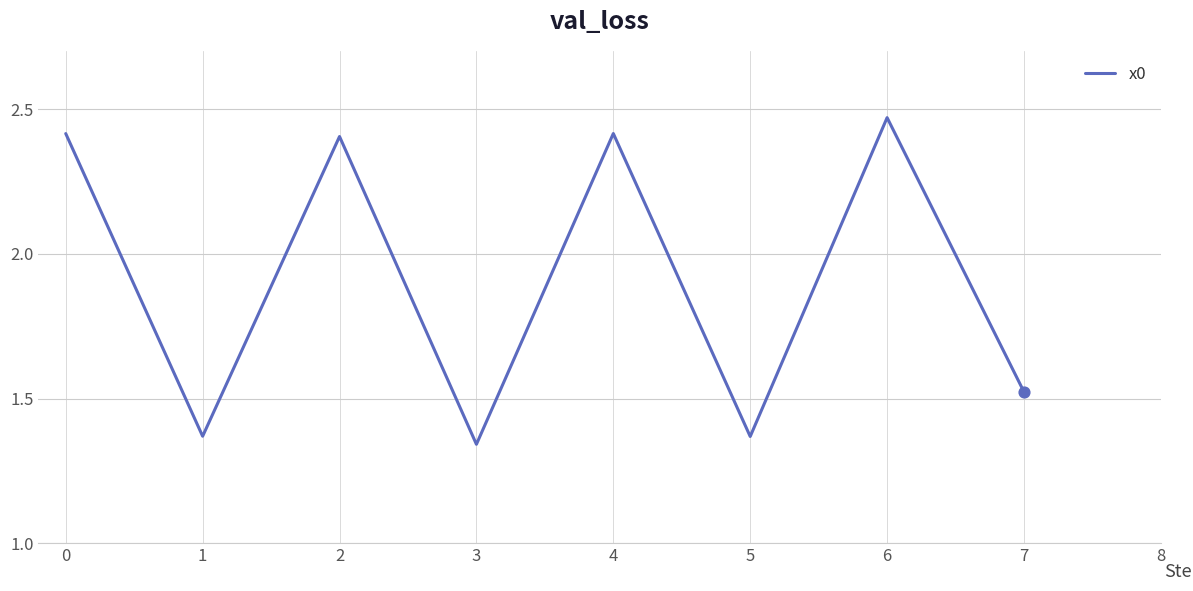

What is the ratio of the value at 5 to the value at 4?

0.6